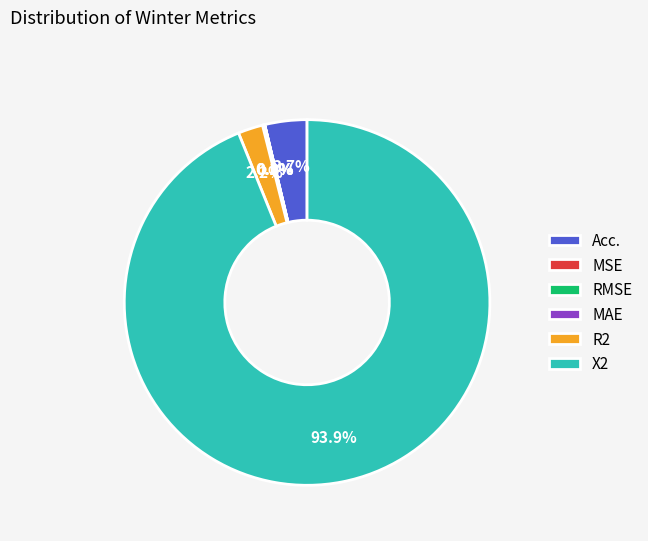

Which category has the biggest portion of the pie?

X2